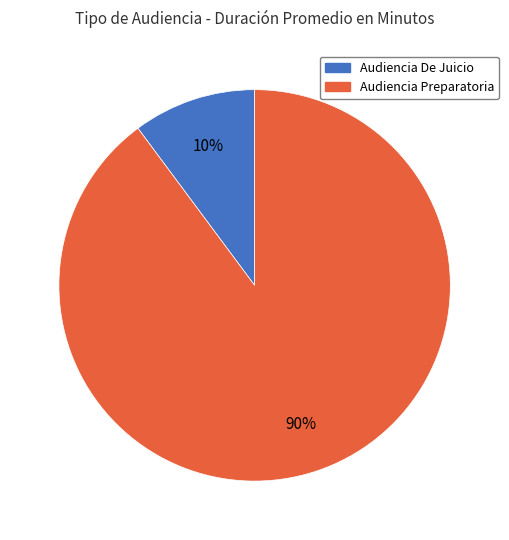

Is it true that Audiencia De Juicio is 10% of the pie?

True